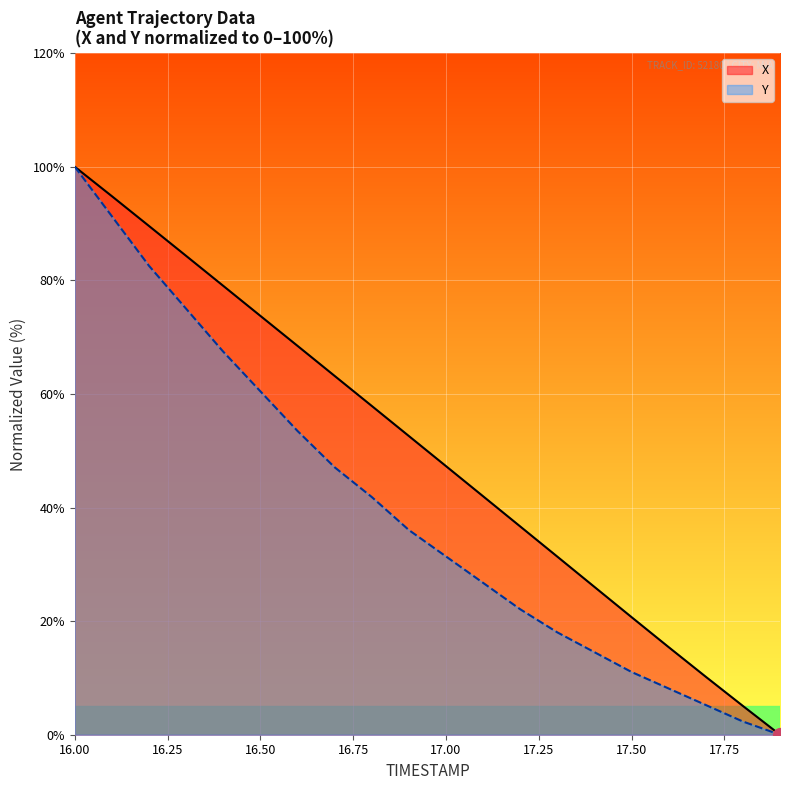

What position from the right is 16.6?

14